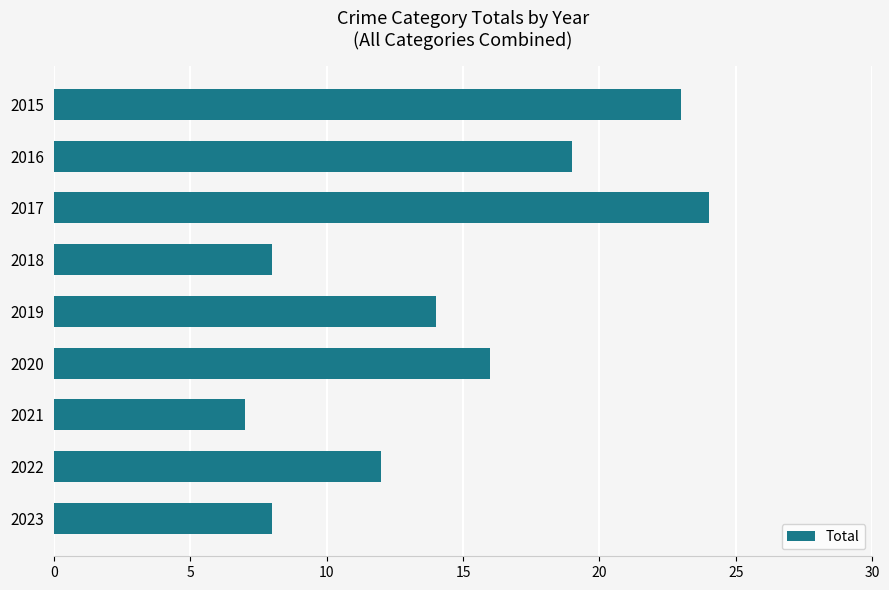

What is the difference between the second highest and second lowest values?

15